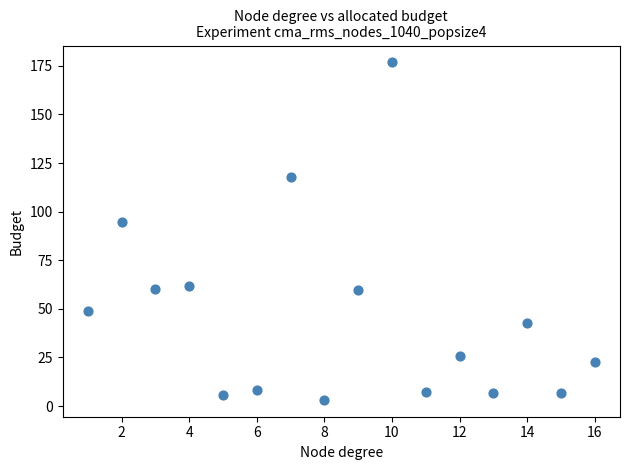

What Y value in the scatter plot is closest to 90?

94.5